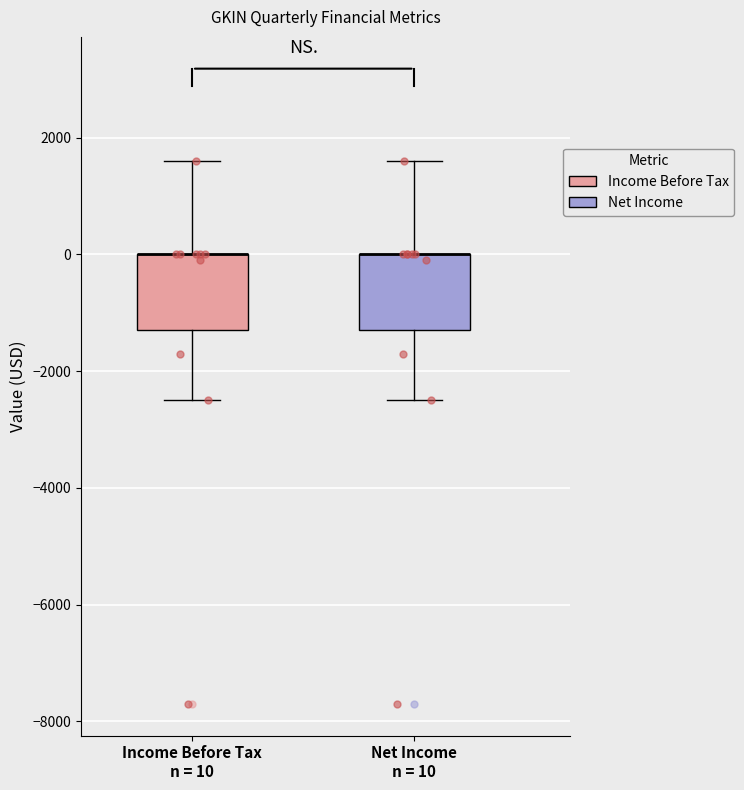

Where does the upper whisker of the box for Net Income n = 10 end on the y-axis? The values are not printed on the chart, so give them approximately, as read against the axis.

1600